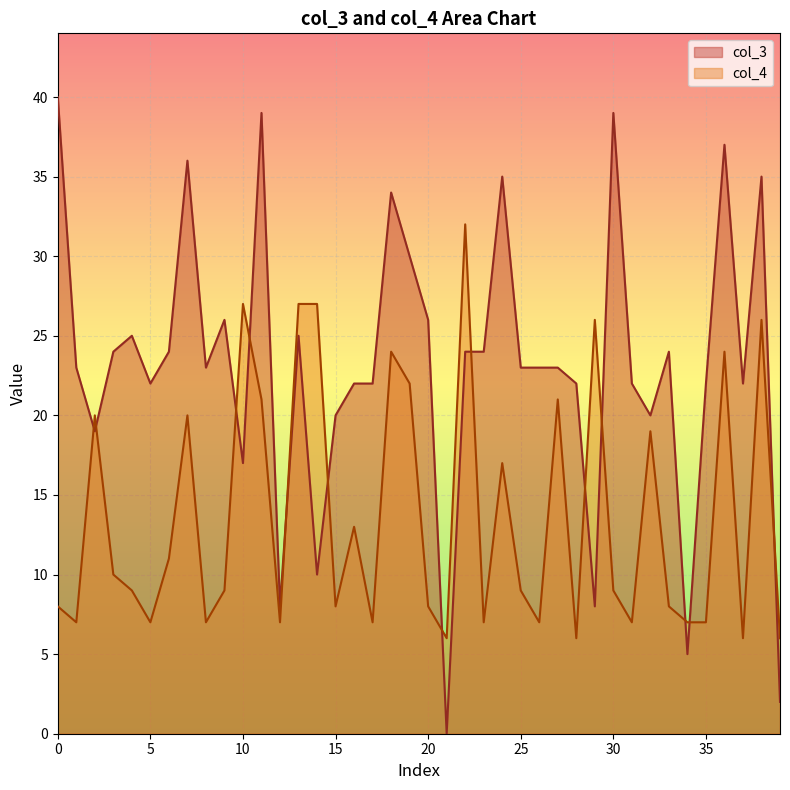

Which category has the lowest value in the col_4 series?

21